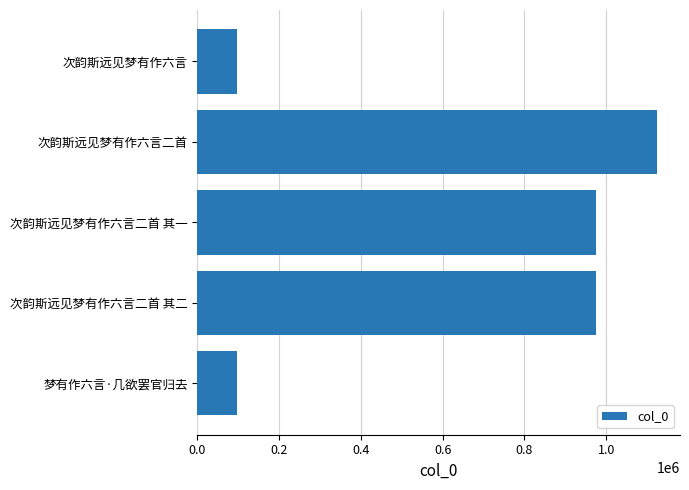

The chart shows a value of 50056 at 次韵斯远见梦有作六言. True or false?

False